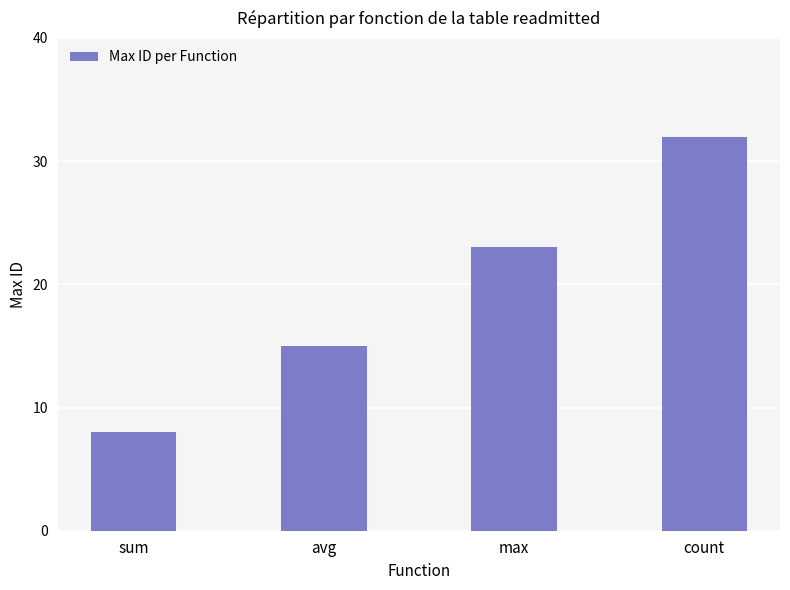

Reading left to right, what are all the values shown in this chart?

8	15	23	32